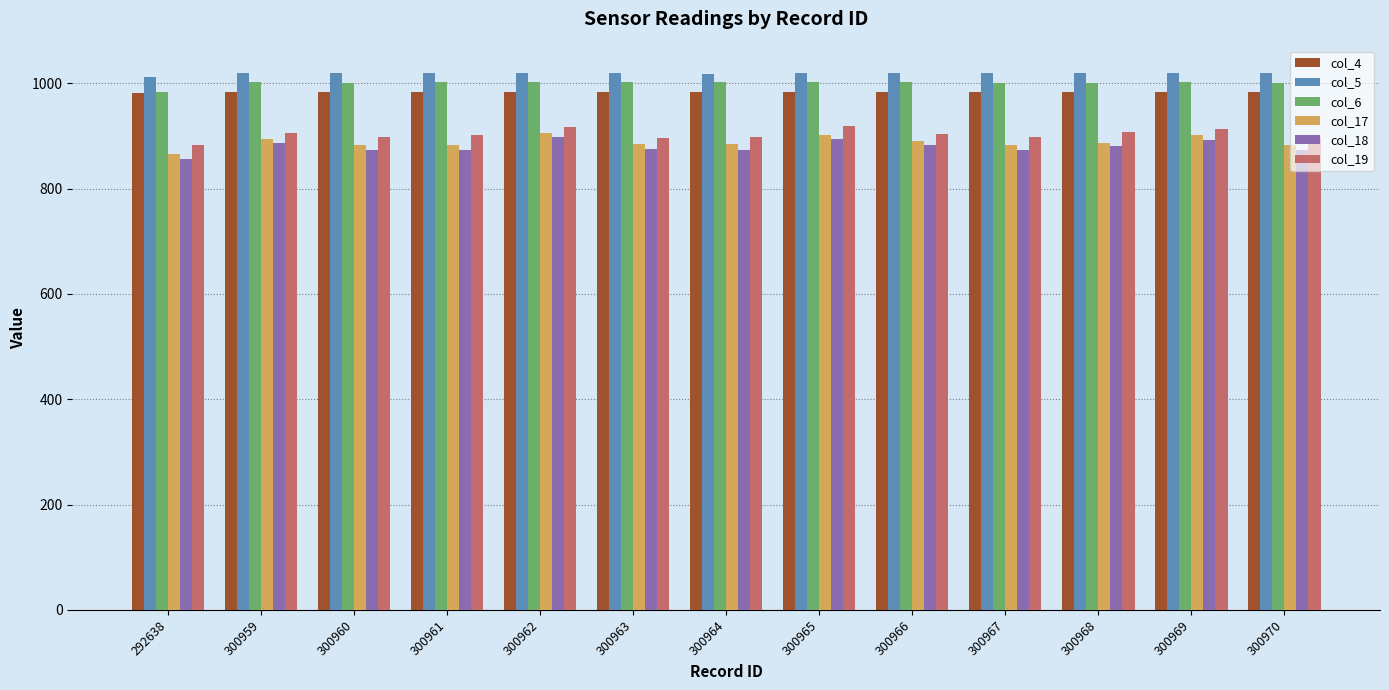

What are all the series names shown in the legend?

col_4, col_5, col_6, col_17, col_18, col_19